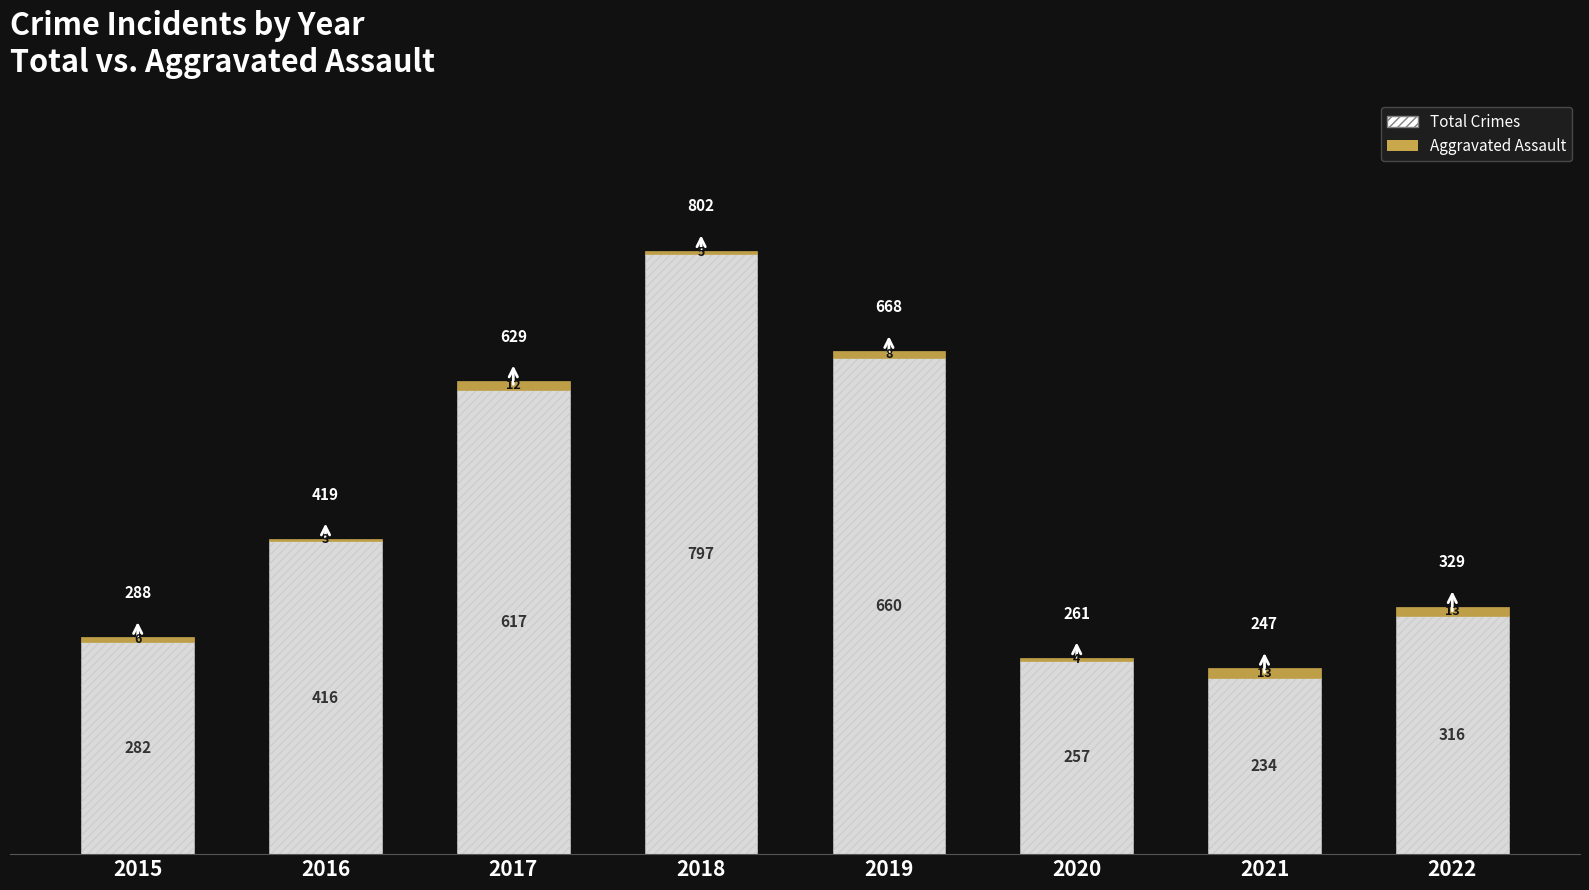

Which category has the highest value in the Total Crimes series?

2018